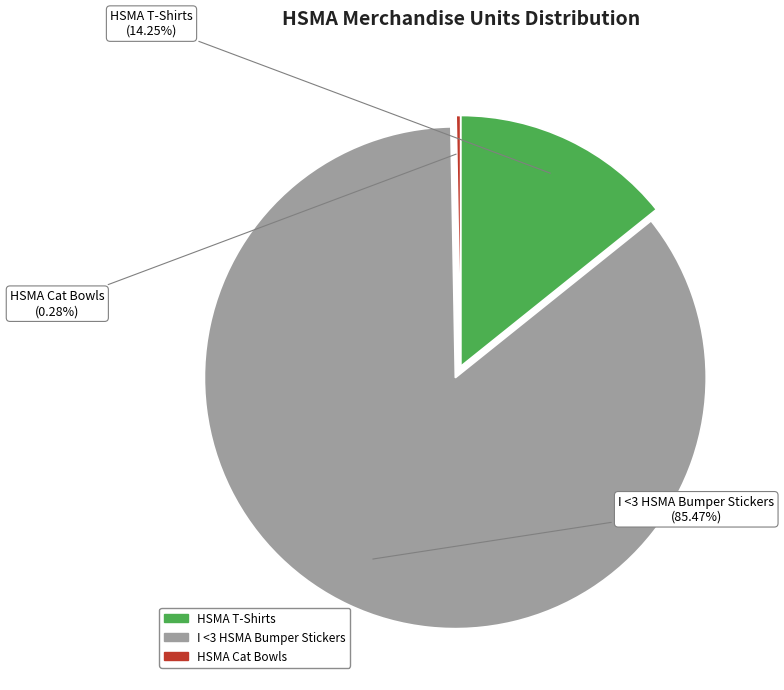

What portion of the pie excludes HSMA Cat Bowls?

99.7%